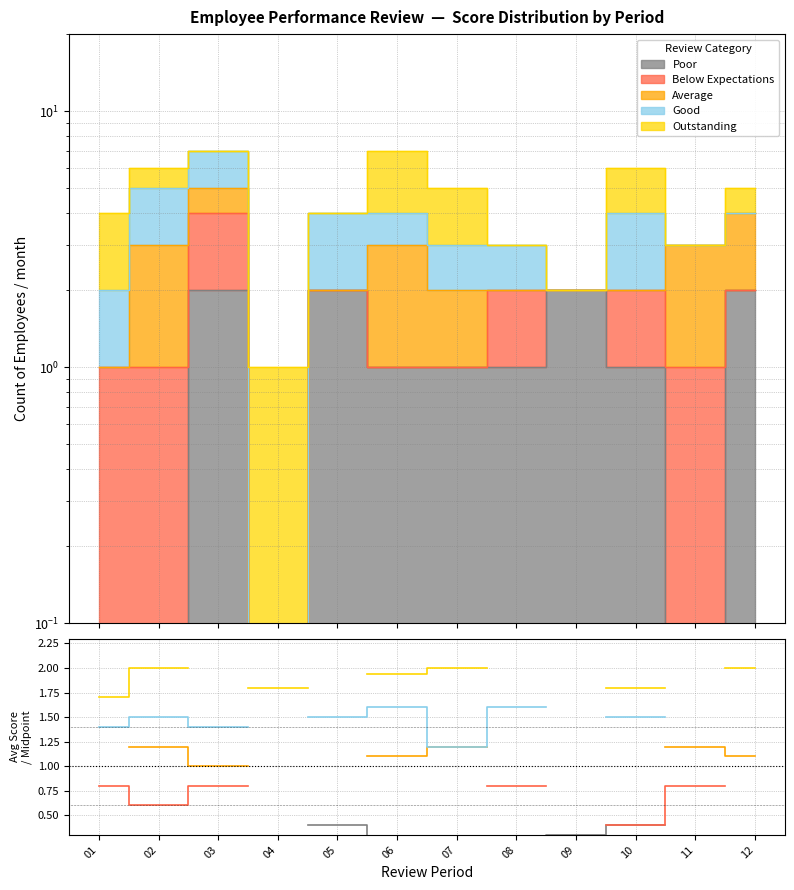

What is the value of the Poor point at the 12th from the left?

0.2